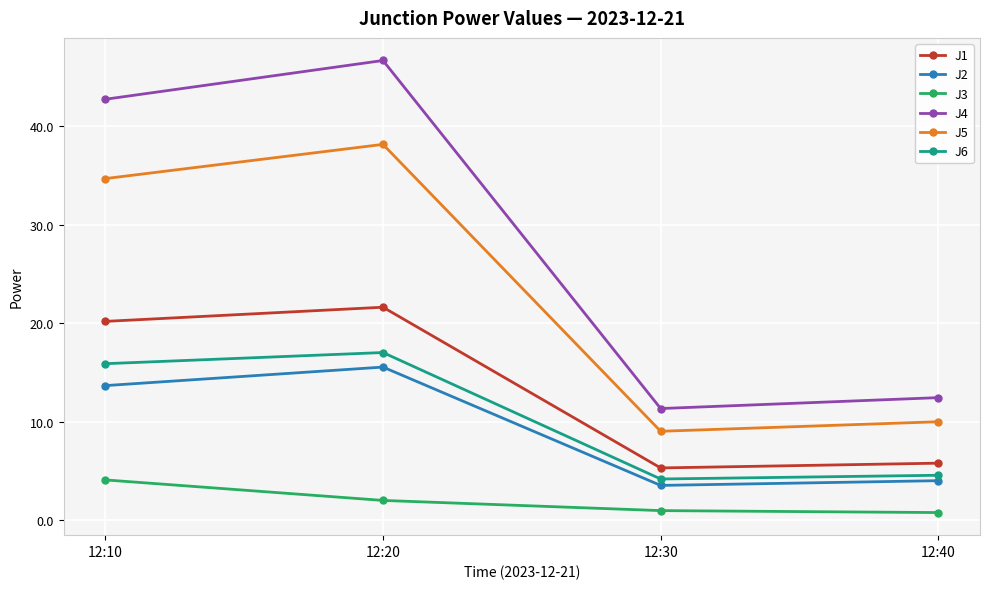

What is the difference between the highest and lowest values at 12:40?

11.7